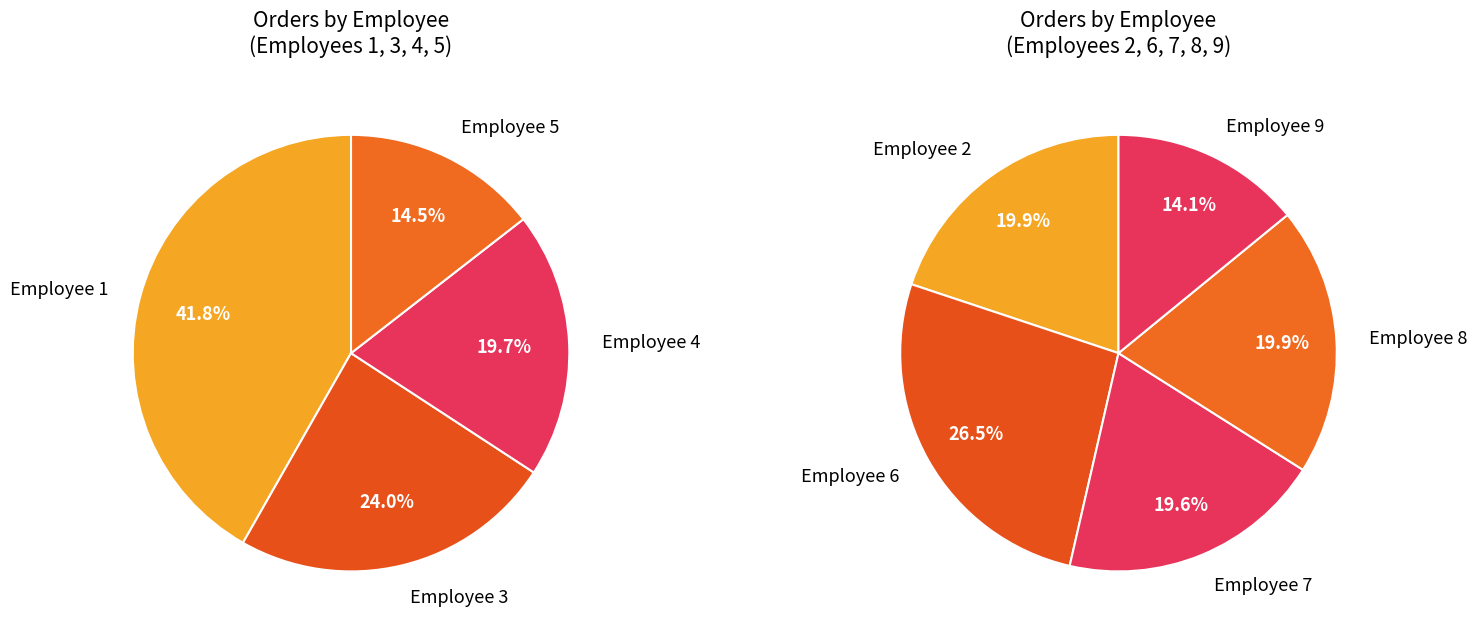

Count the number of slices in the pie.

9